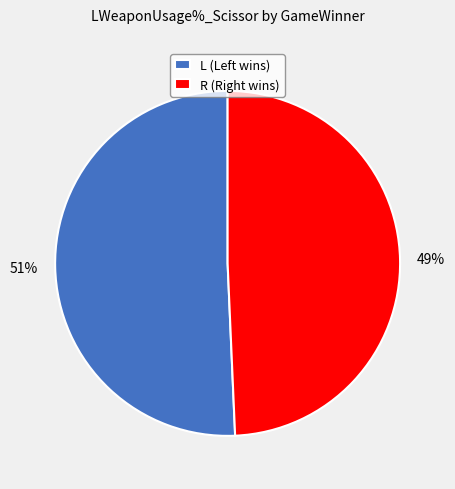

Which has a higher value, R or L?

L